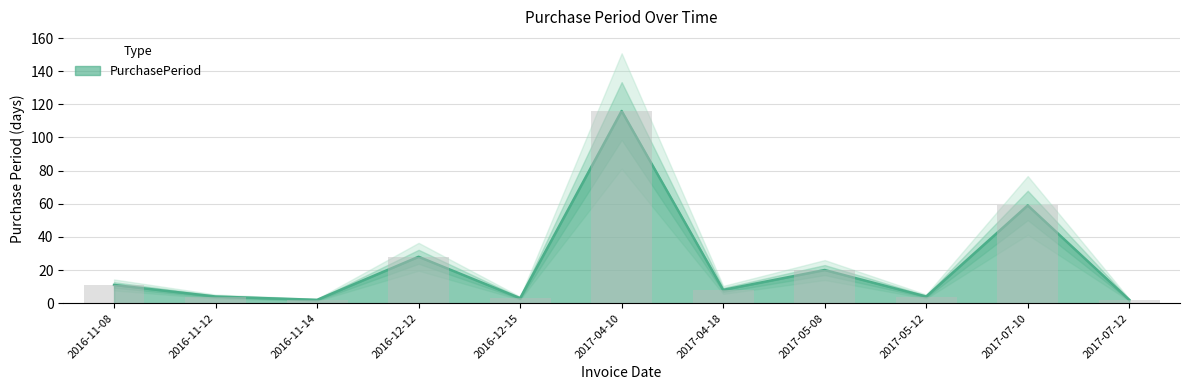

The value at 2017-04-18 is 8. True or false?

True